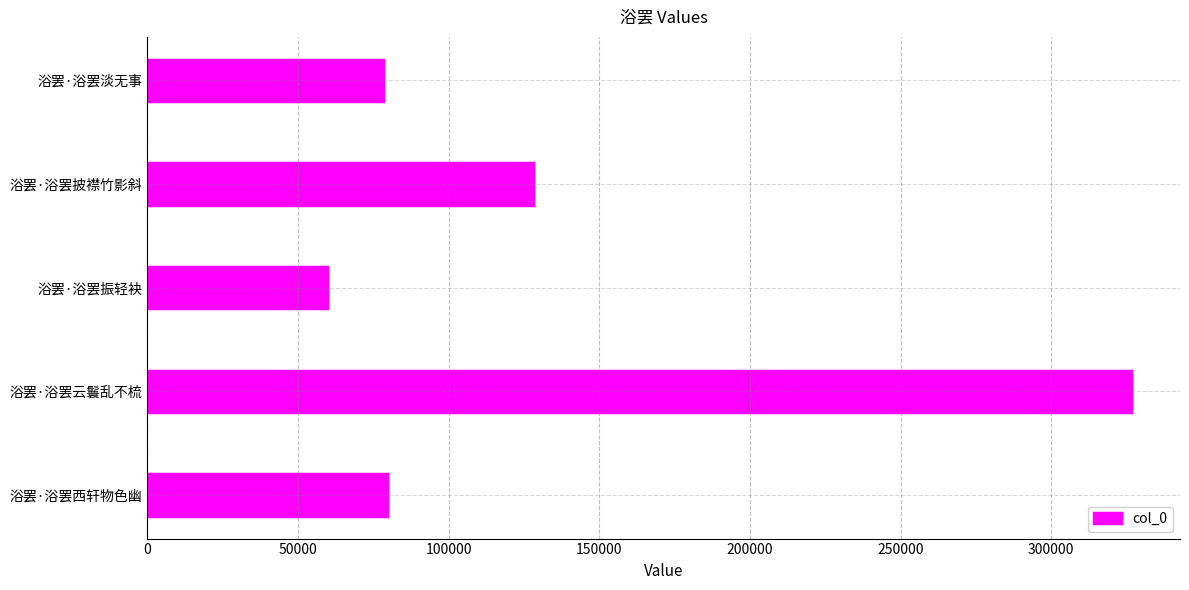

Count the number of categories in the chart.

5